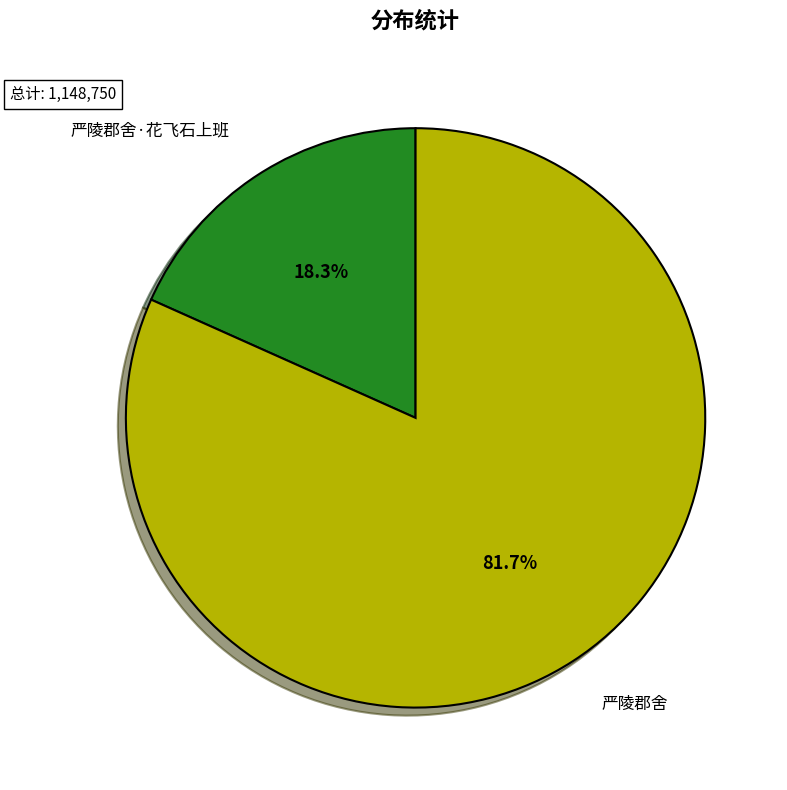

How many slices are in this pie chart?

2